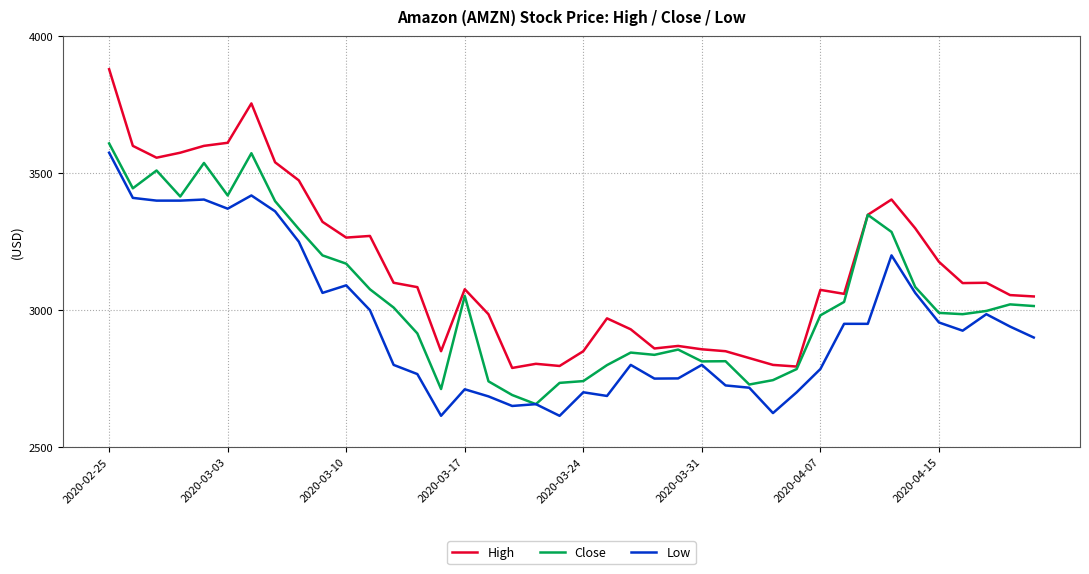

Is this an area chart (filled region under the line)?

No